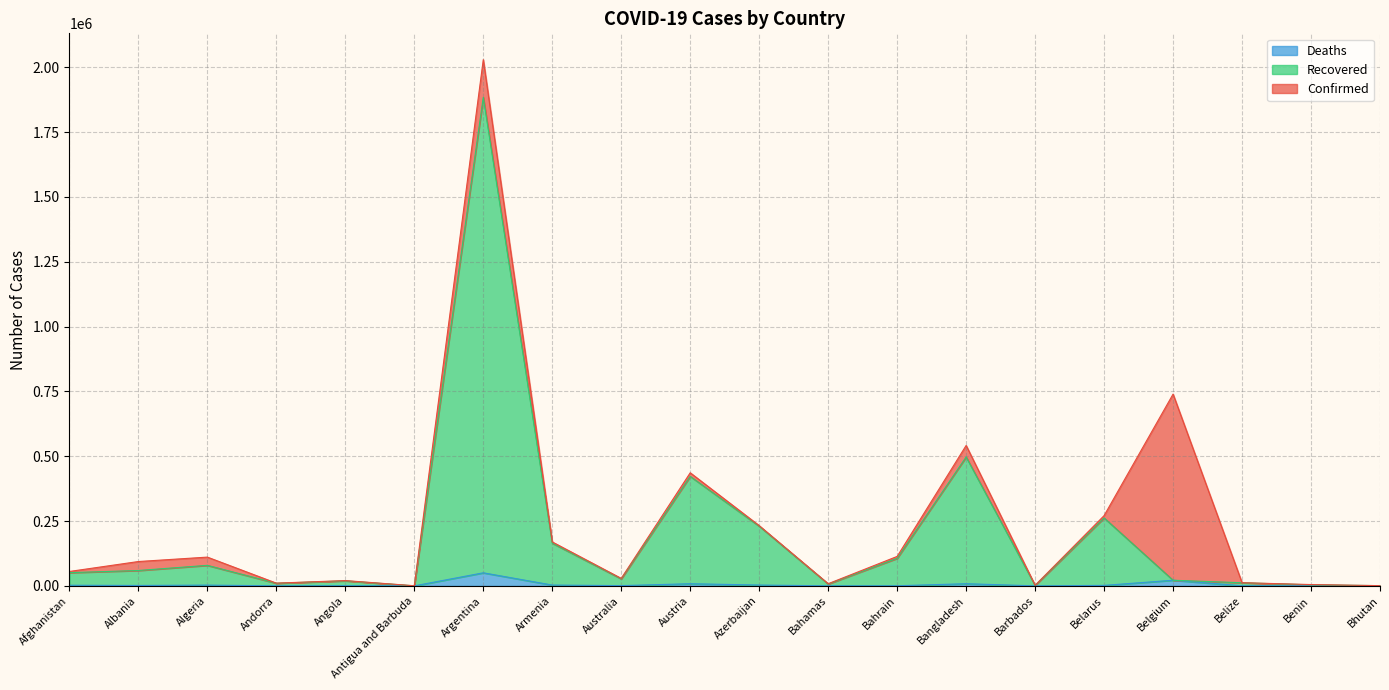

Is the value of Deaths at Belgium greater than the value of Confirmed at Bahamas?

Yes